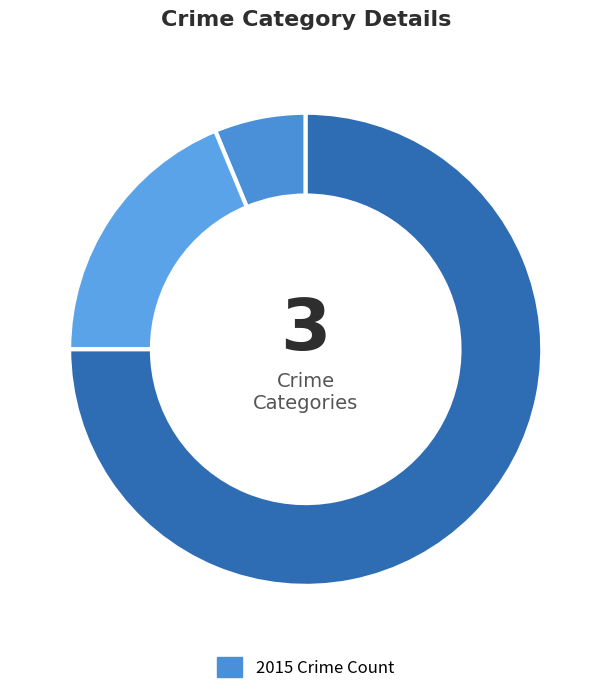

How many segments does this pie chart have?

3